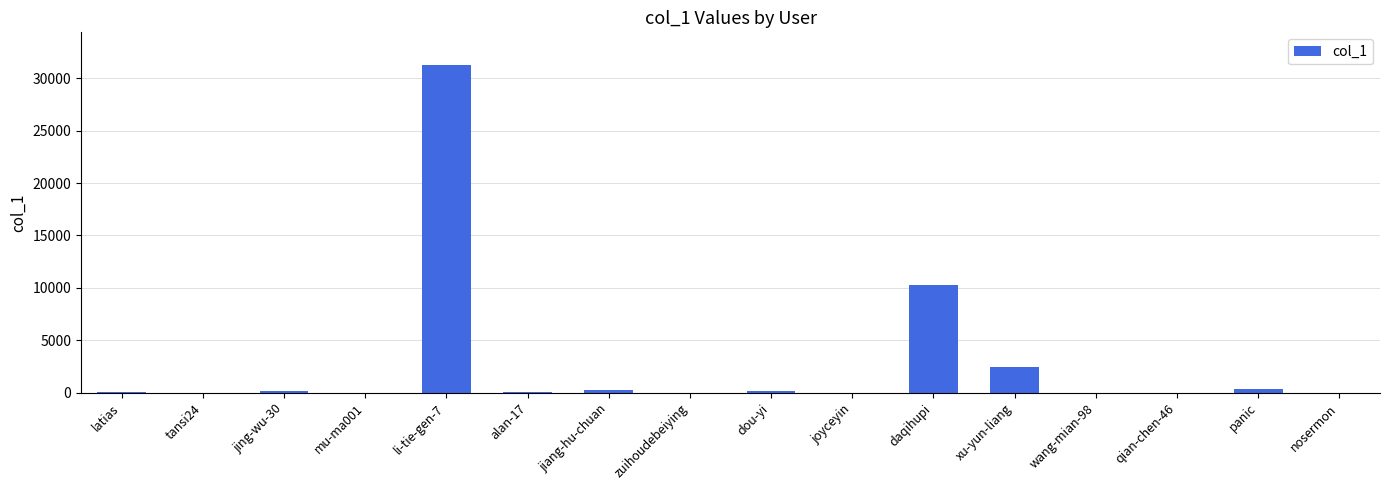

What is the sum of all values?

45076